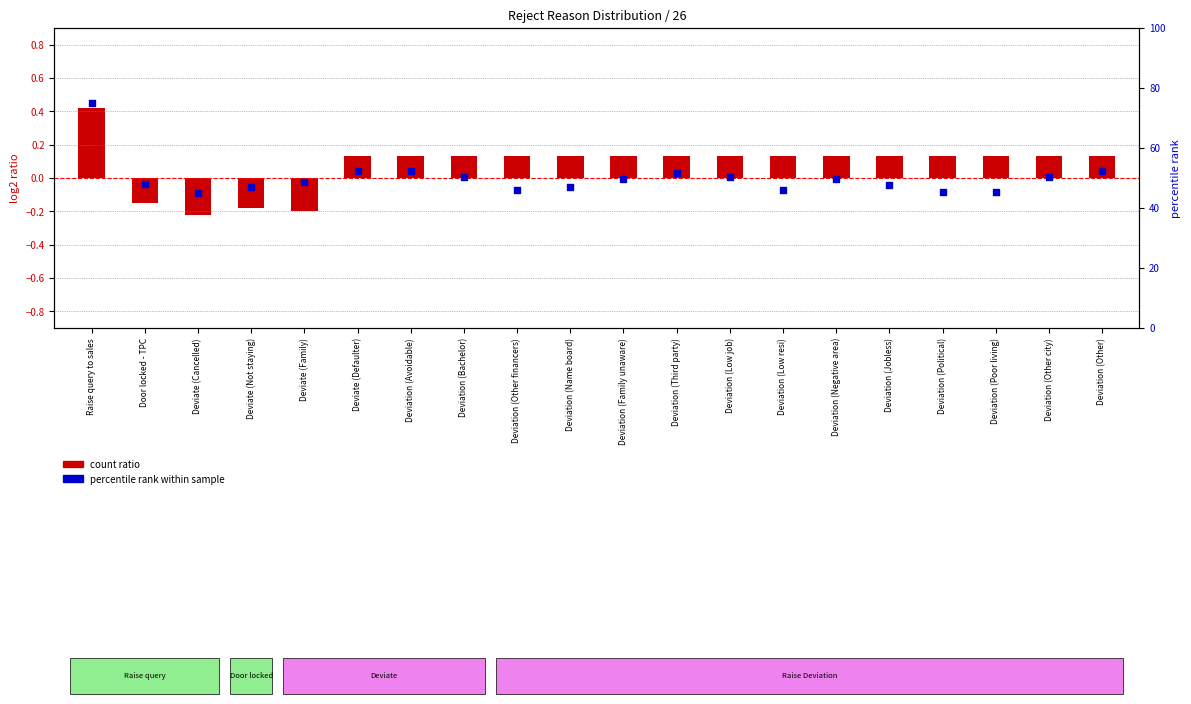

Is the value of percentile rank at Deviation (Bachelor) greater than the value of count ratio at Deviation (Avoidable)?

Yes